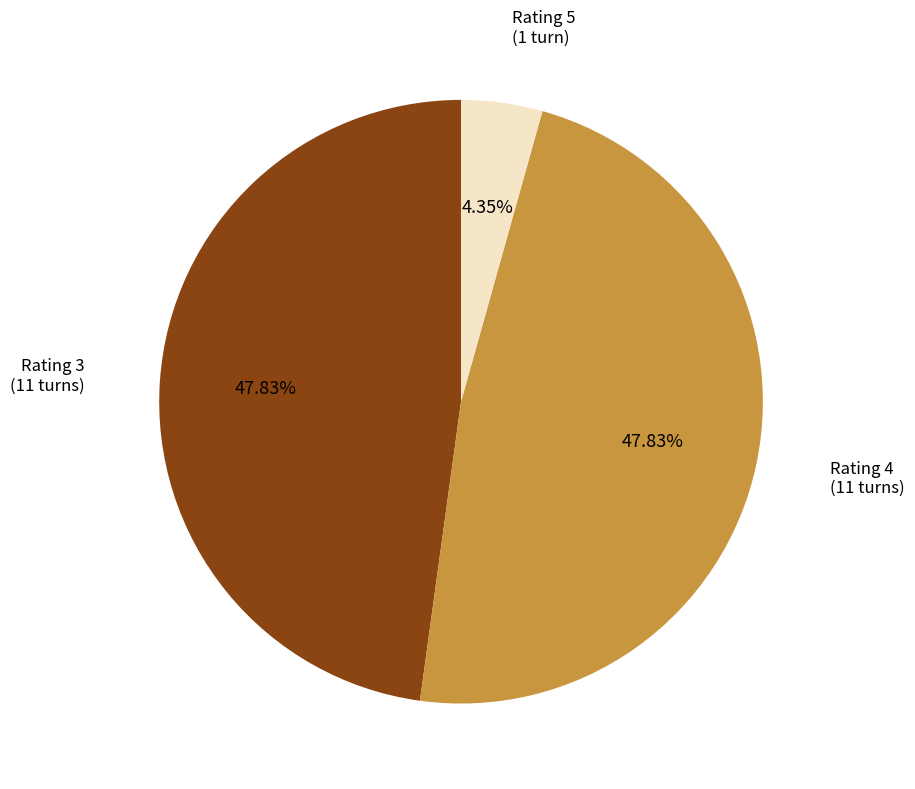

Is there any slice that represents more than half of the pie?

No